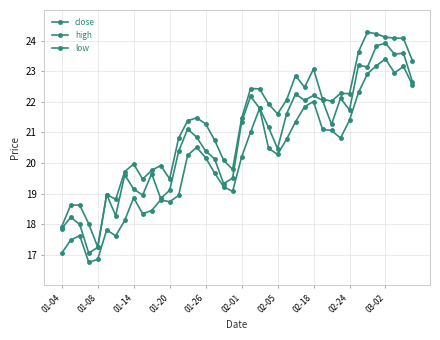

True or false: close and low intersect in this chart.

False